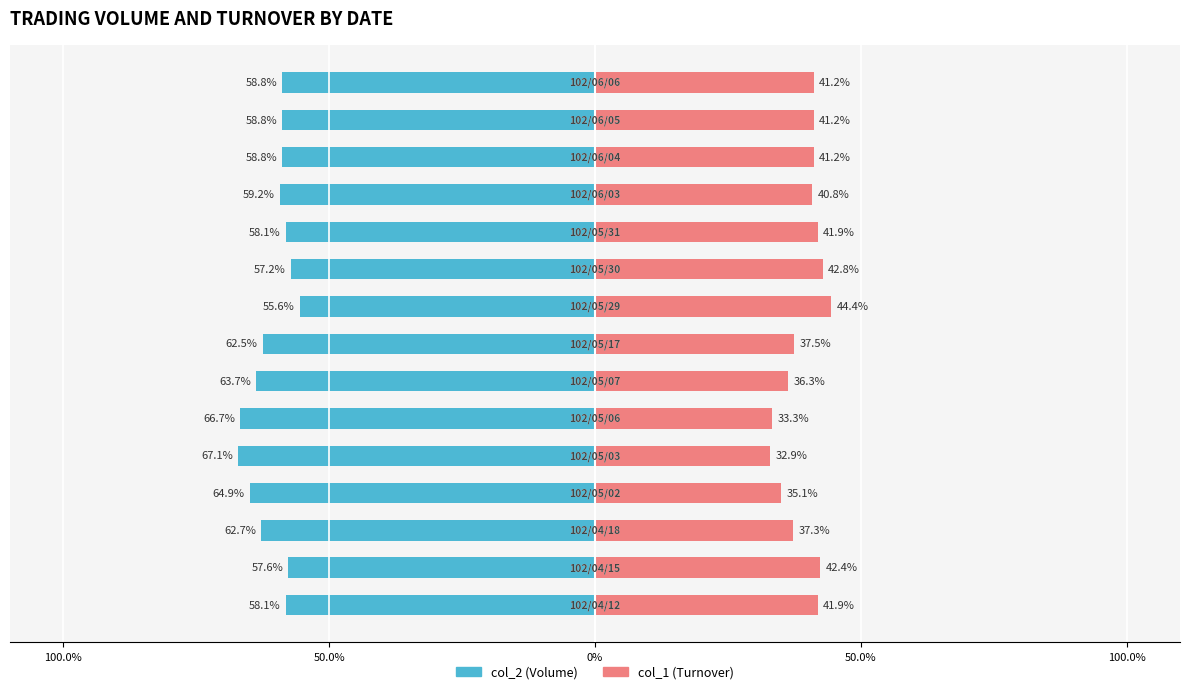

What is the approximate value of col_2 (Volume) at 13?

-58.8